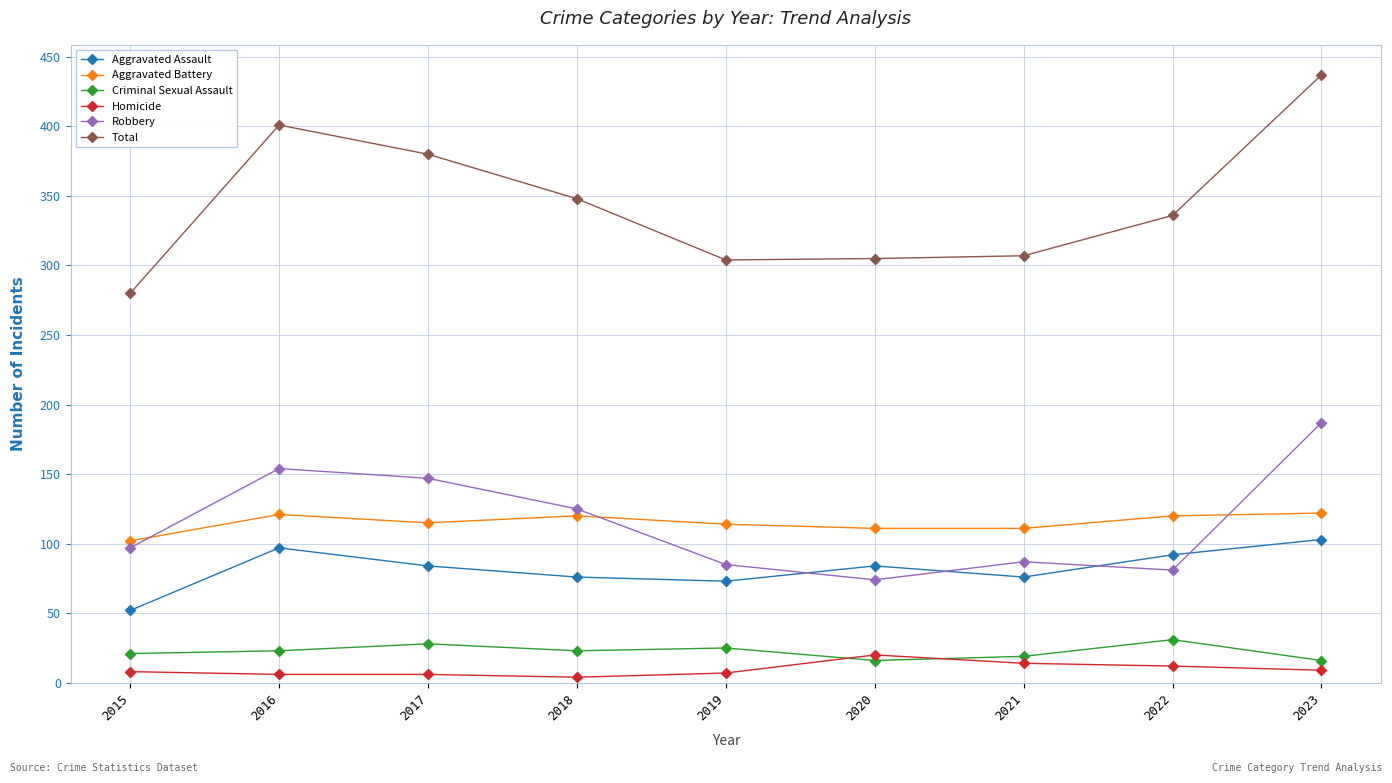

Where is the first local minimum for Robbery?

2020